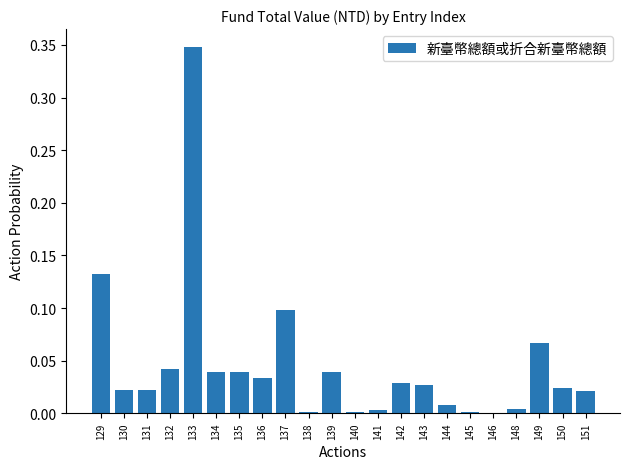

True or false: the data shows 0.1 at 129.

True